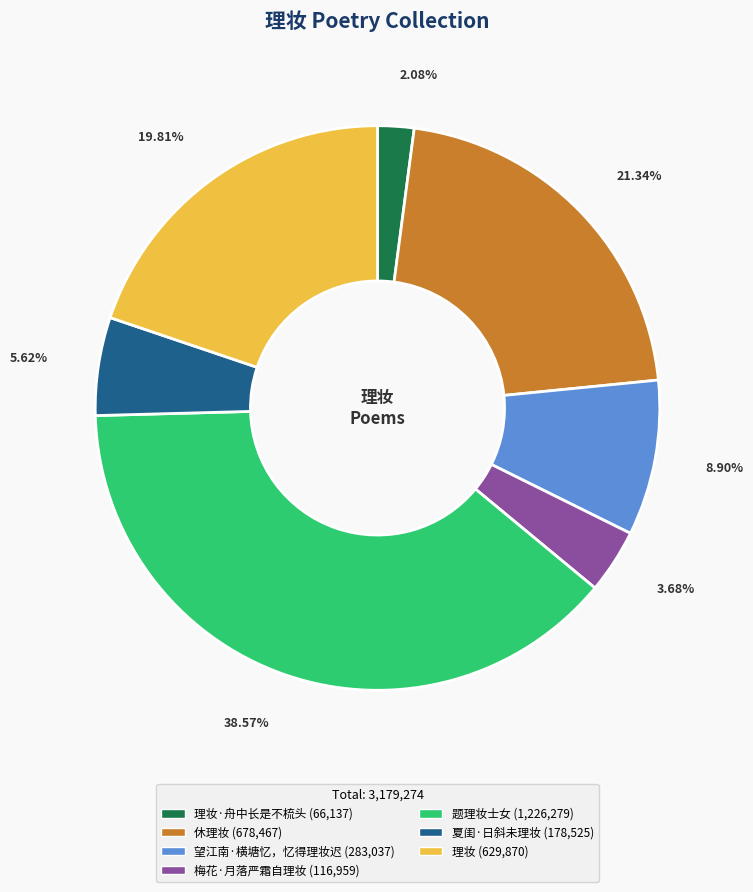

Is there any slice that represents more than half of the pie?

No